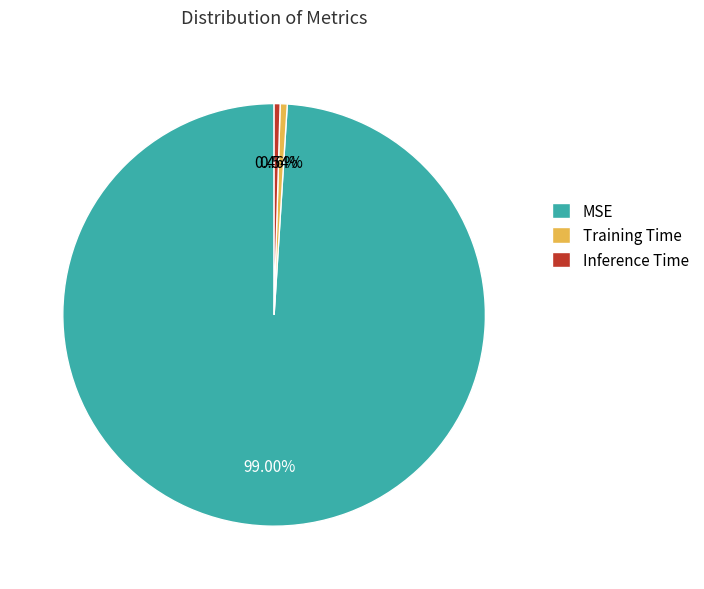

Which category has the biggest portion of the pie?

MSE